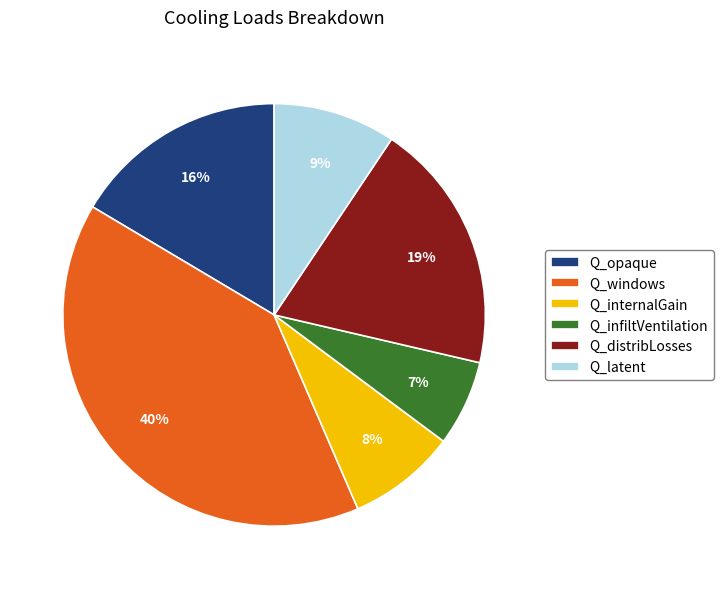

Is the sum of Q_infiltVentilation and Q_distribLosses greater than half?

No